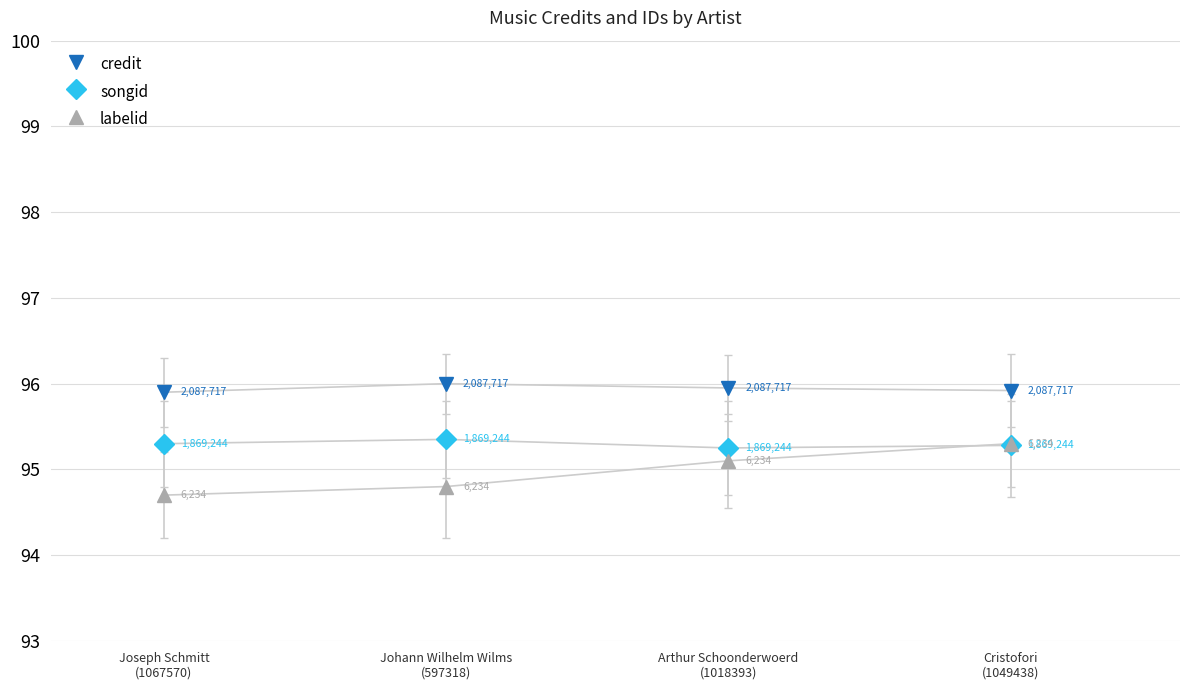

True or false: songid and credit intersect in this chart.

False